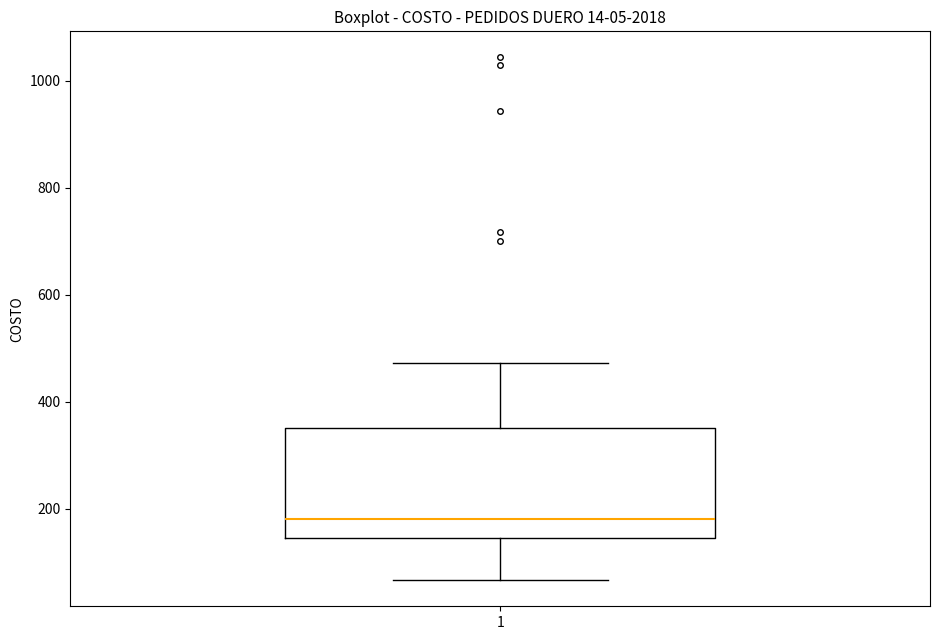

Where is the lower edge of the box at x = 1 on the y-axis? The values are not printed on the chart, so give them approximately, as read against the axis.

140